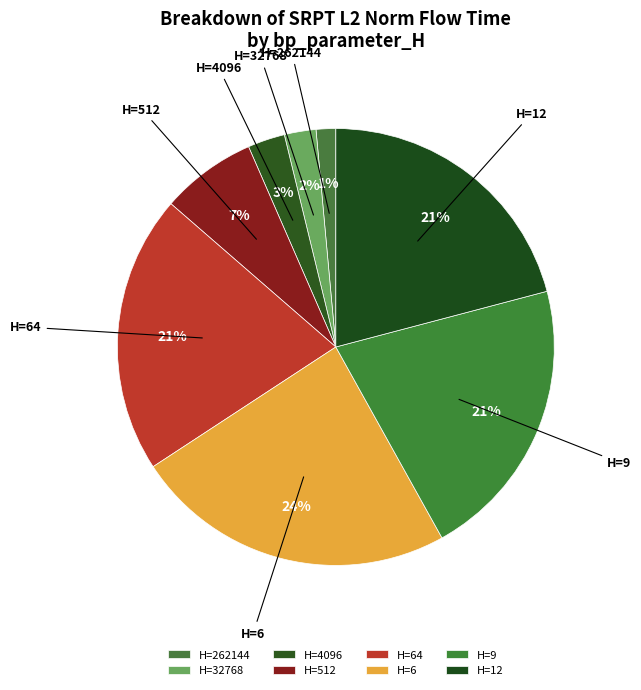

What is the smallest slice in the pie chart?

H=262144